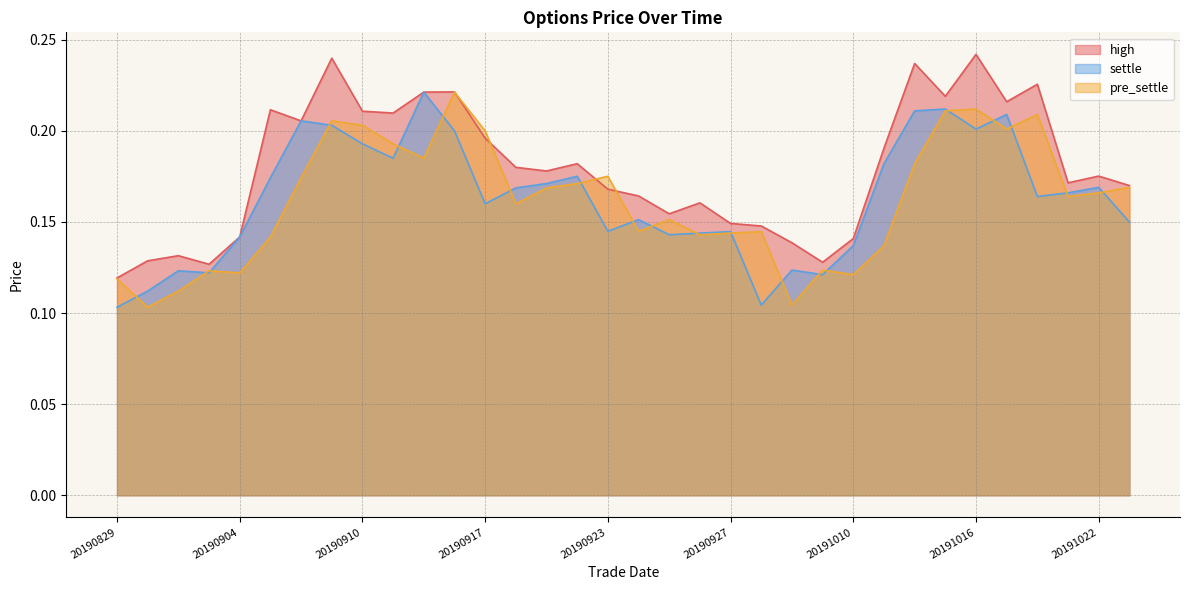

At which category is the sum across all series the highest?

20191016